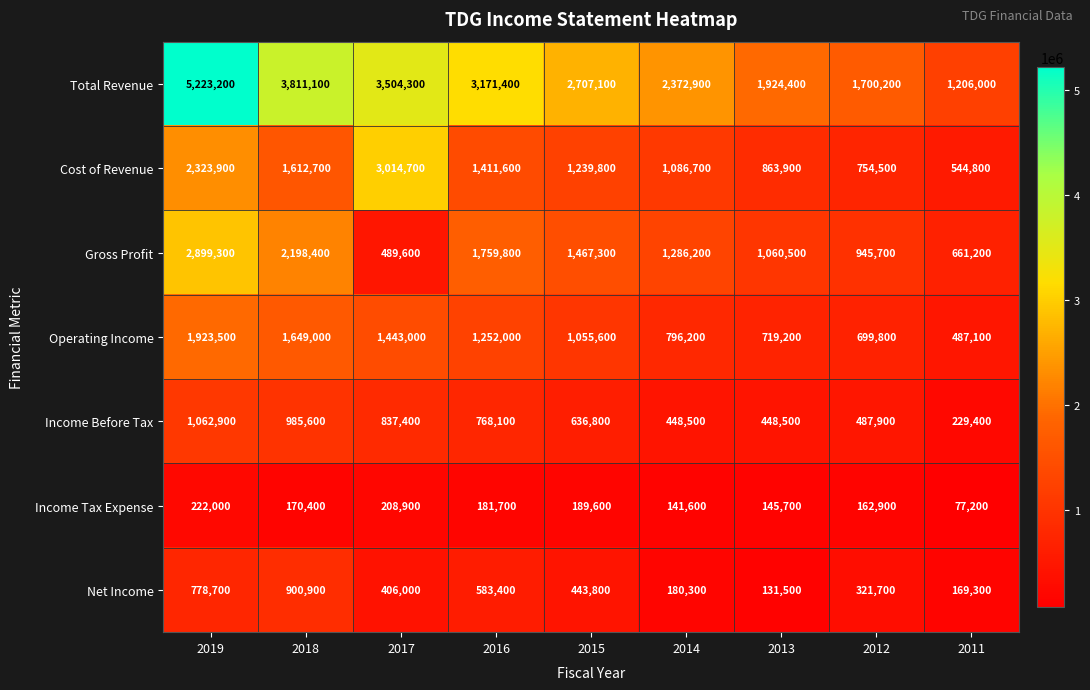

What is the difference between the highest and lowest values at 2012?

1537300